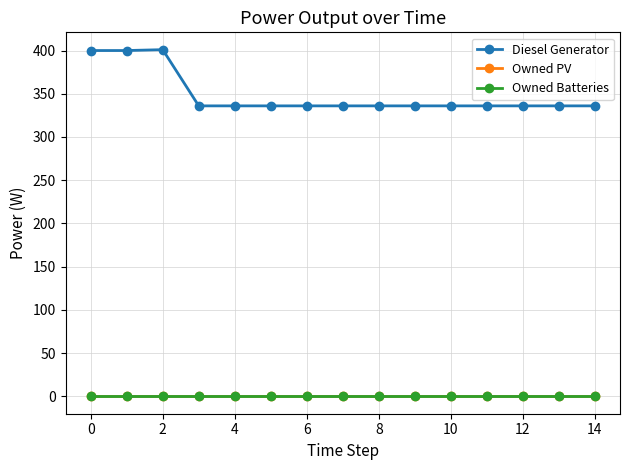

True or false: Owned PV and Owned Batteries intersect in this chart.

False